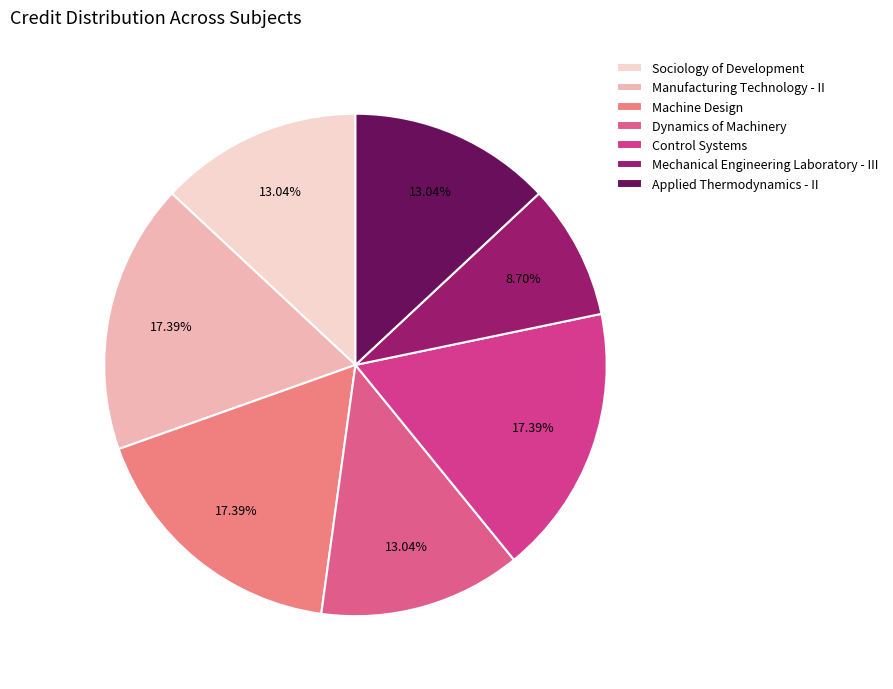

To the nearest percent, what percentage of the pie is Applied Thermodynamics - II?

13%